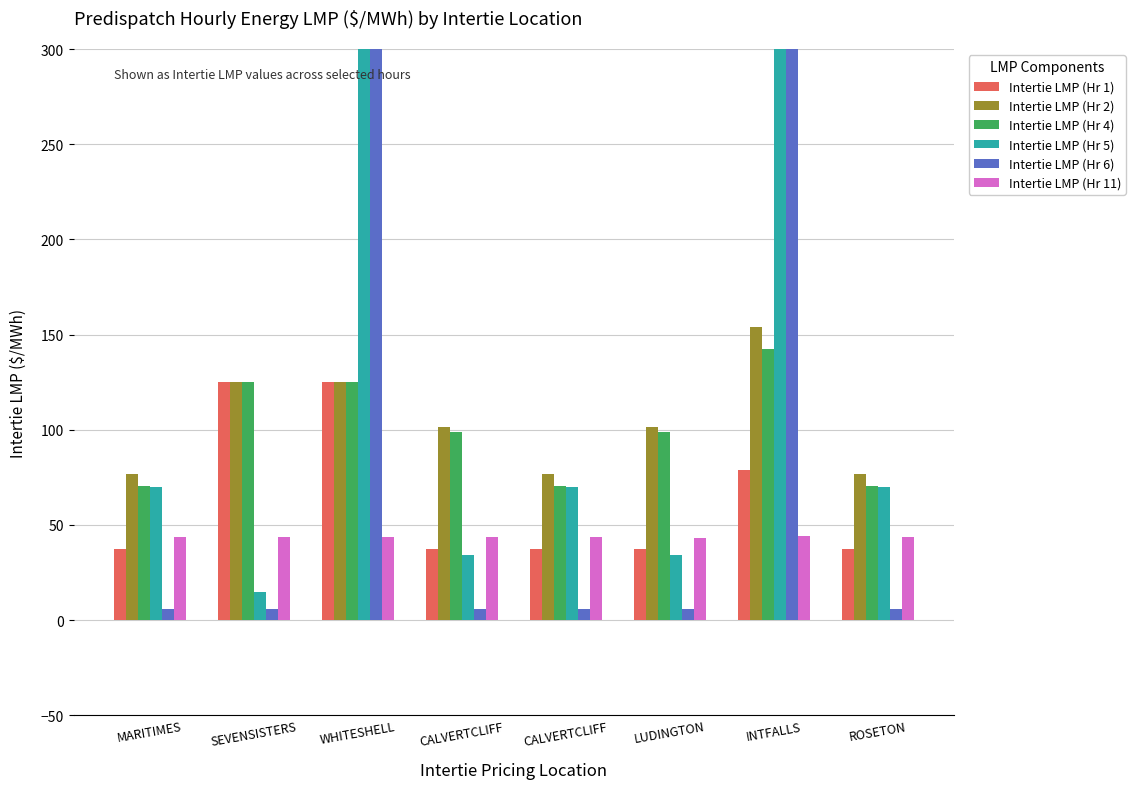

At how many categories does at least one series exceed 795?

2